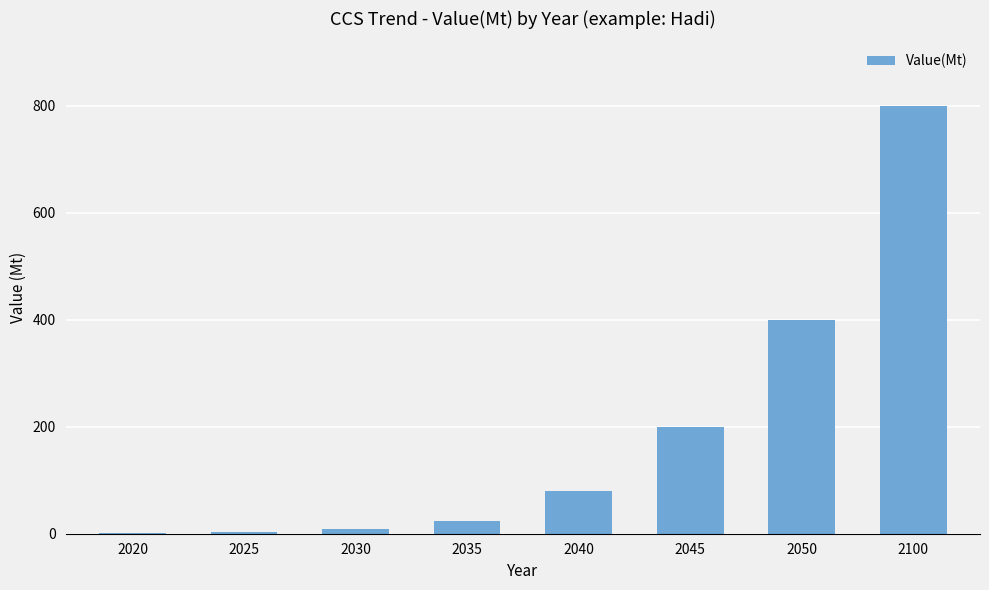

The chart shows a value of 8.0 at 2030. True or false?

True